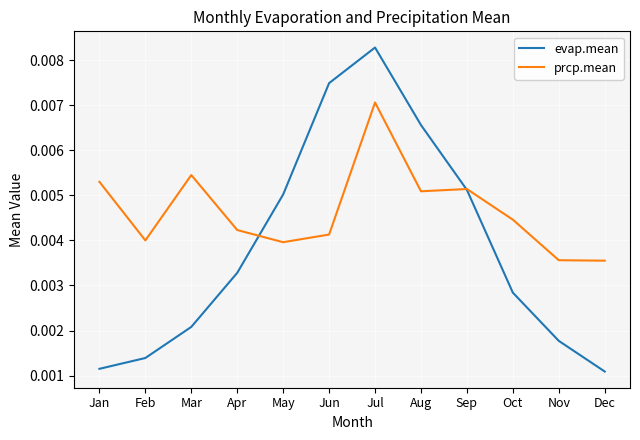

Which series changed the most between Feb and Sep?

evap.mean